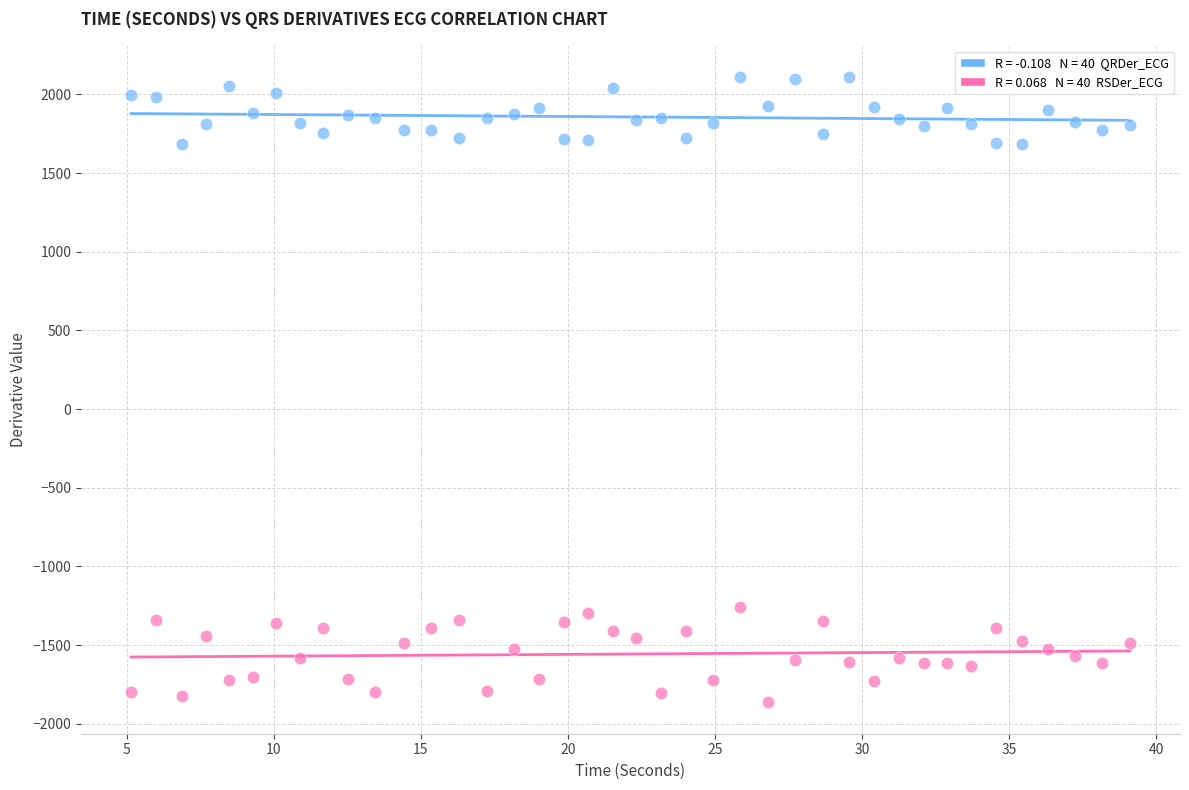

Across all data points, what is the range of X values (max minus min)?

34.0